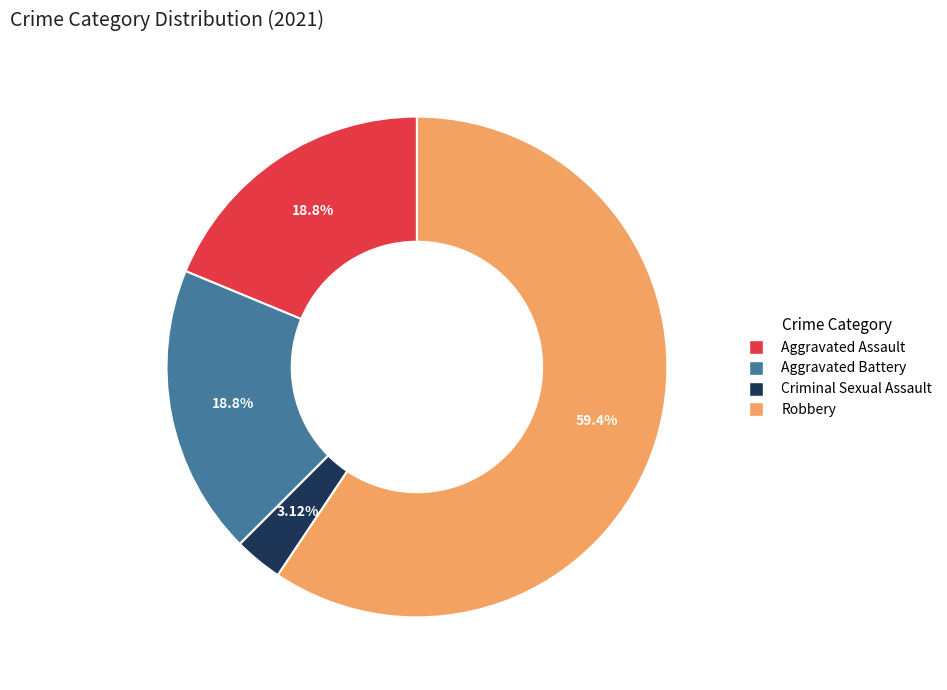

What is the smallest slice in the pie chart?

Criminal Sexual Assault